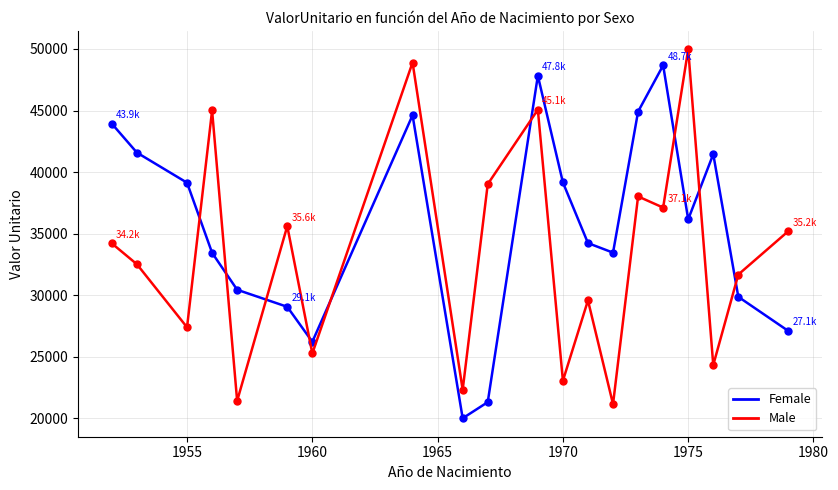

What is the maximum value shown in the chart?

49970.0